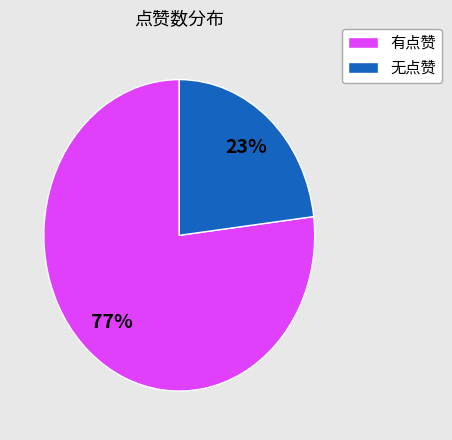

Is there a majority slice in this chart?

Yes